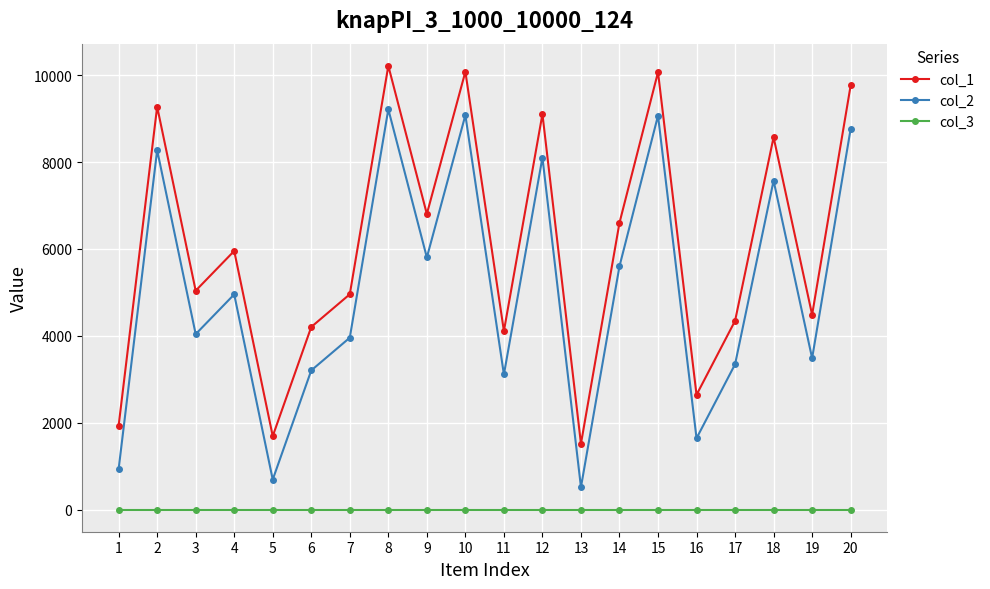

Where is col_2 nearest to the value 4865?

4